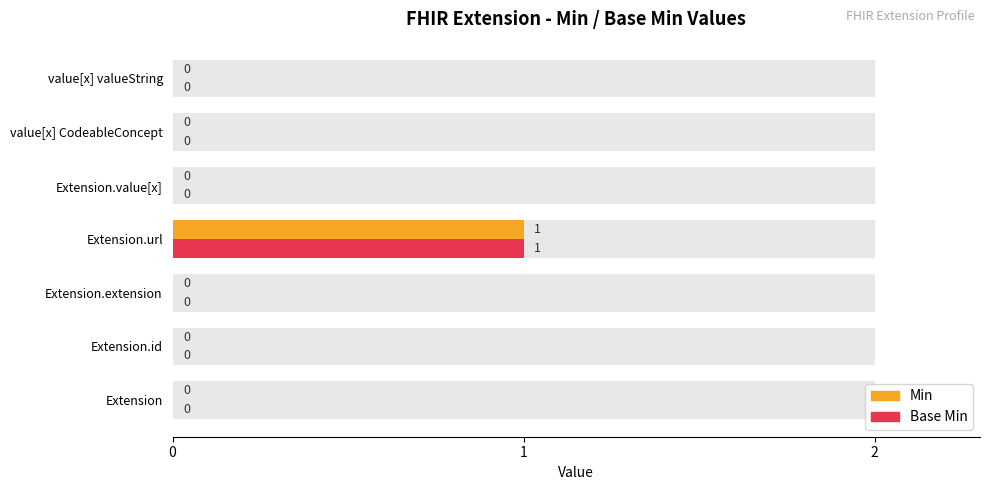

What is the sum of all Min values?

1